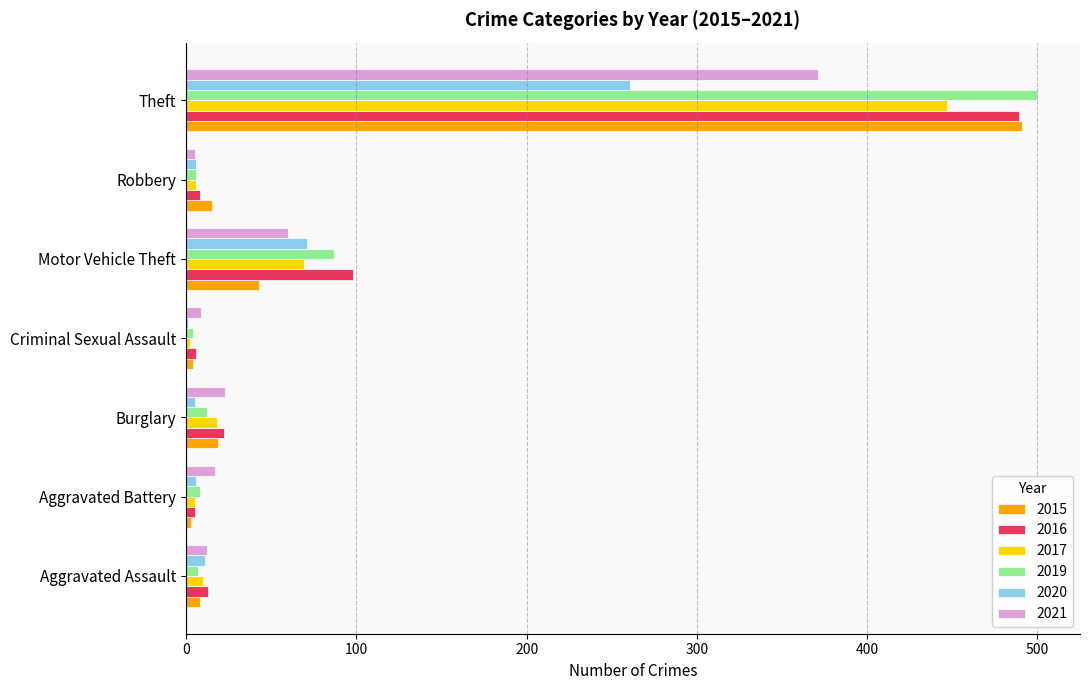

The 2015 series shows 849 at Theft. True or false?

False